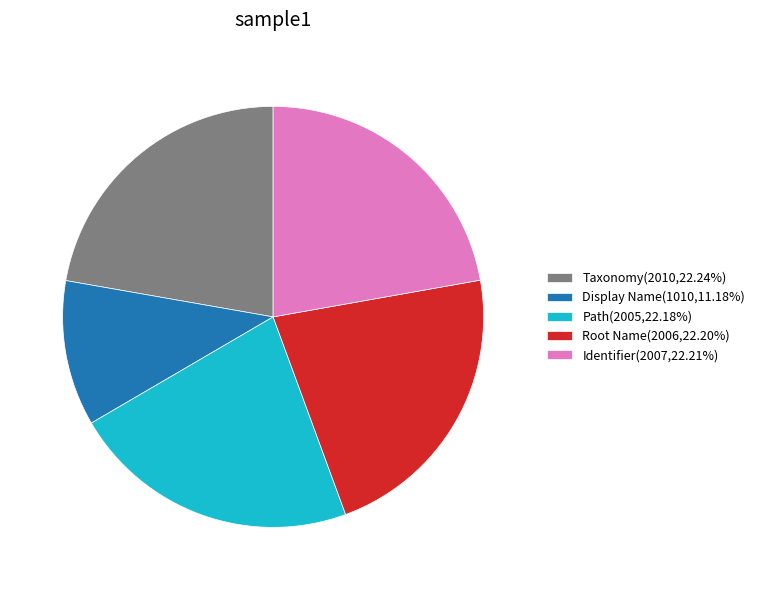

Is there any slice that represents more than half of the pie?

No